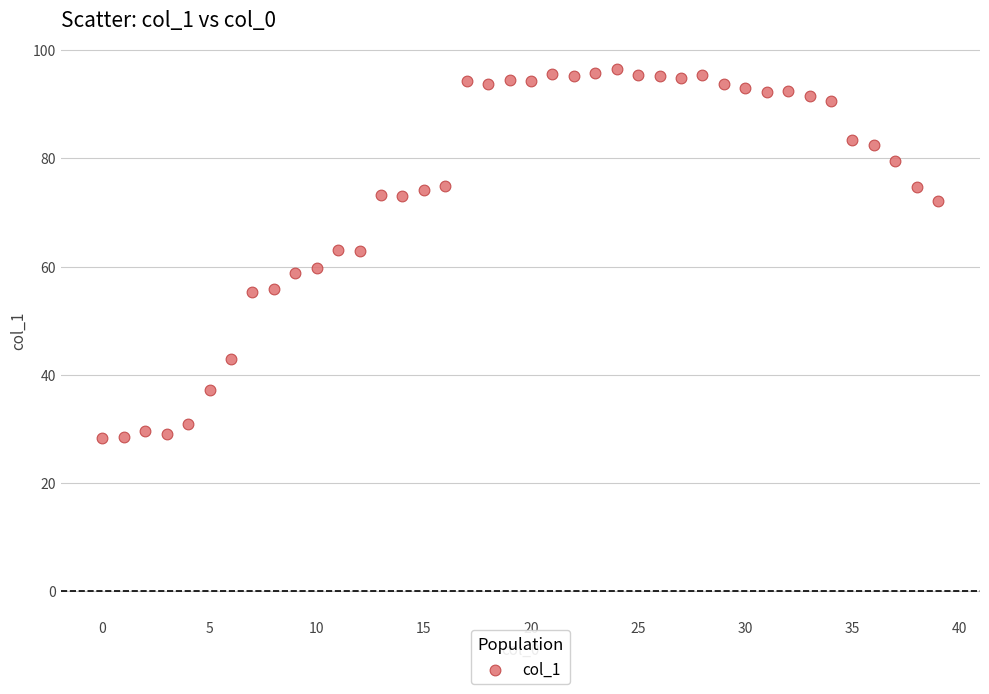

What is the range of Y values (max minus min)?

68.2